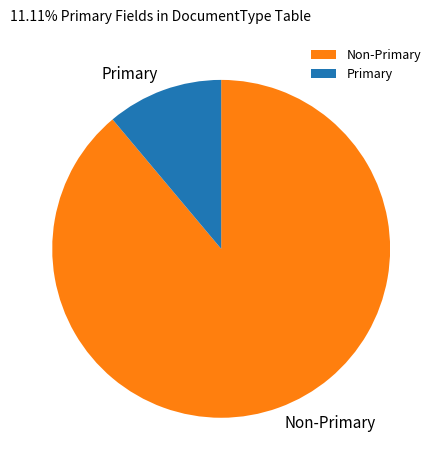

What is the majority slice?

Non-Primary